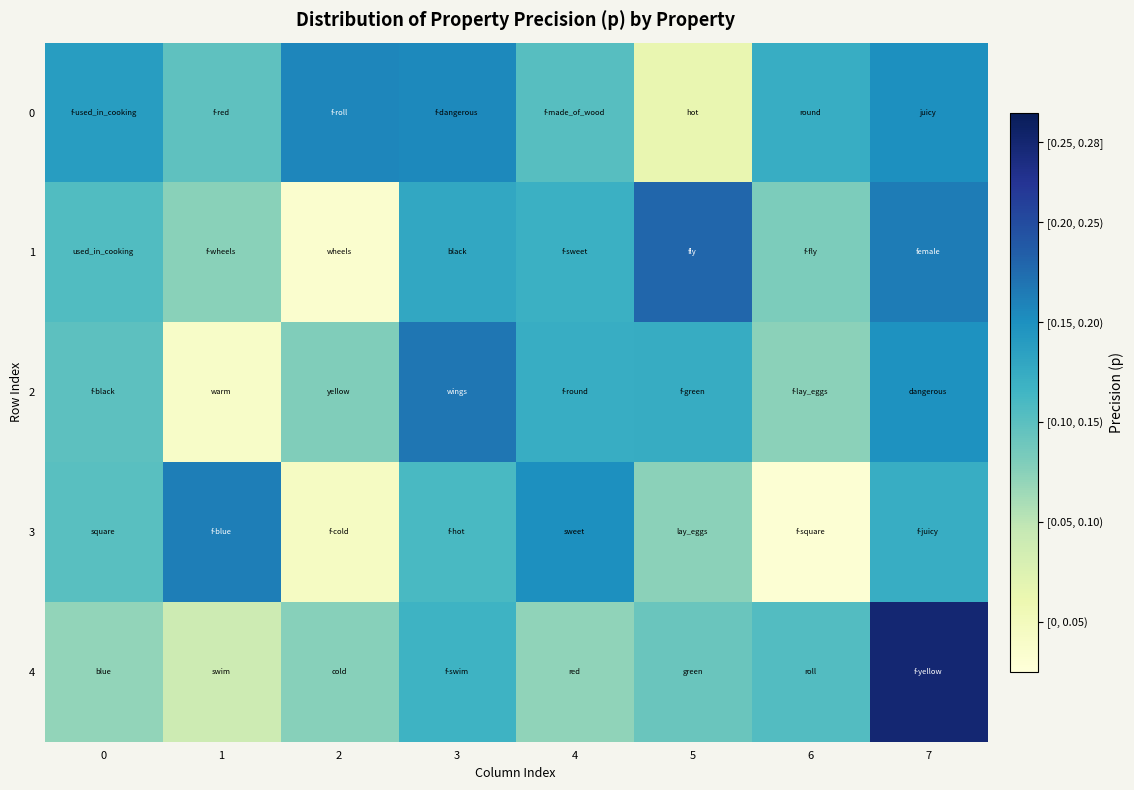

Reading left to right, transcribe all the data shown in this chart.

0: 0=0.2	1=0.1	2=0.2	3=0.2	4=0.1	5=0.0	6=0.1	7=0.2
1: 0=0.1	1=0.1	2=0.0	3=0.2	4=0.1	5=0.2	6=0.1	7=0.2
2: 0=0.1	1=0.0	2=0.1	3=0.2	4=0.1	5=0.1	6=0.1	7=0.2
3: 0=0.1	1=0.2	2=0.0	3=0.1	4=0.2	5=0.1	6=0.0	7=0.1
4: 0=0.1	1=0.1	2=0.1	3=0.1	4=0.1	5=0.1	6=0.1	7=0.3